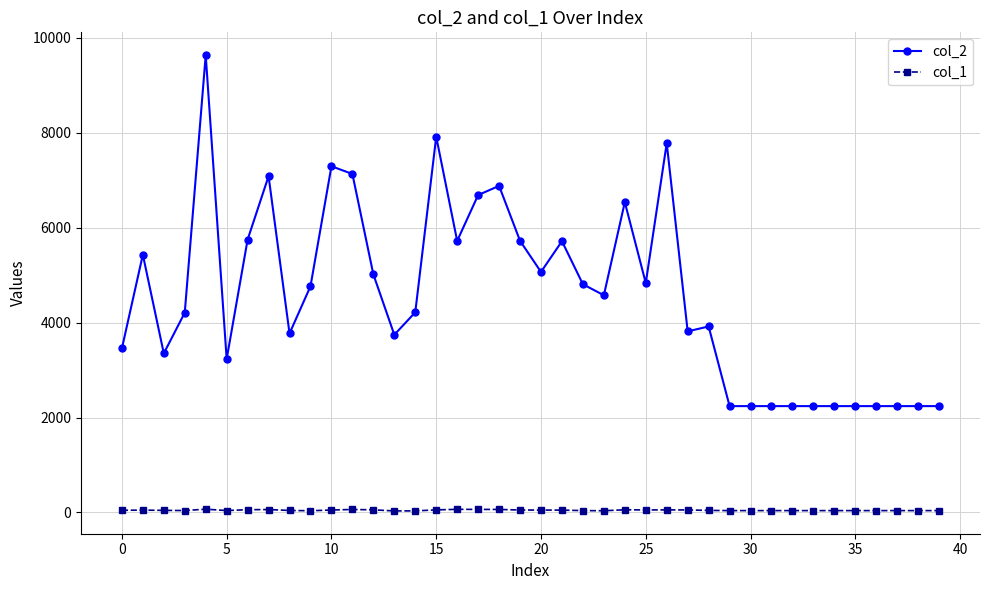

Rank the series by their maximum value, from highest to lowest.

col_2, col_1